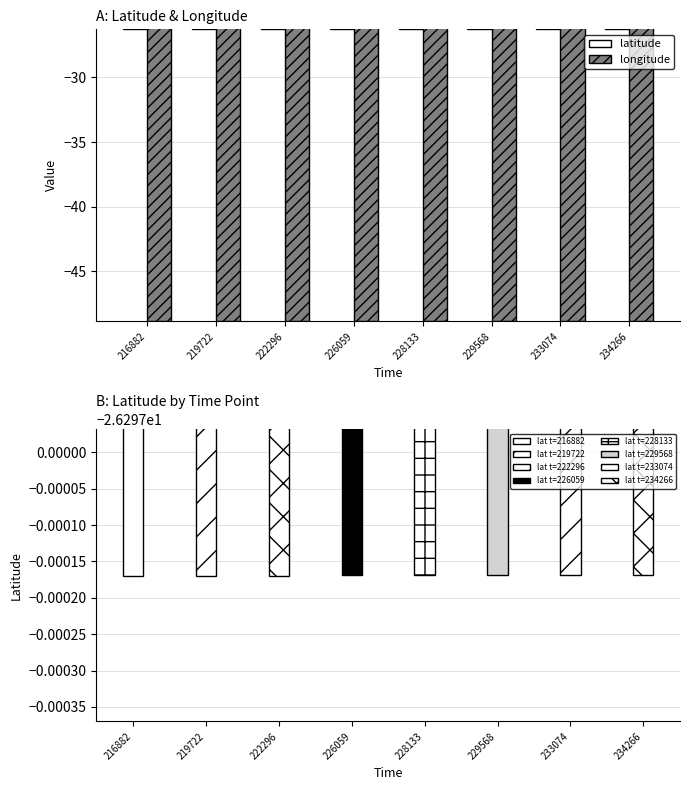

The value of longitude at 226059 is -48.9. True or false?

True